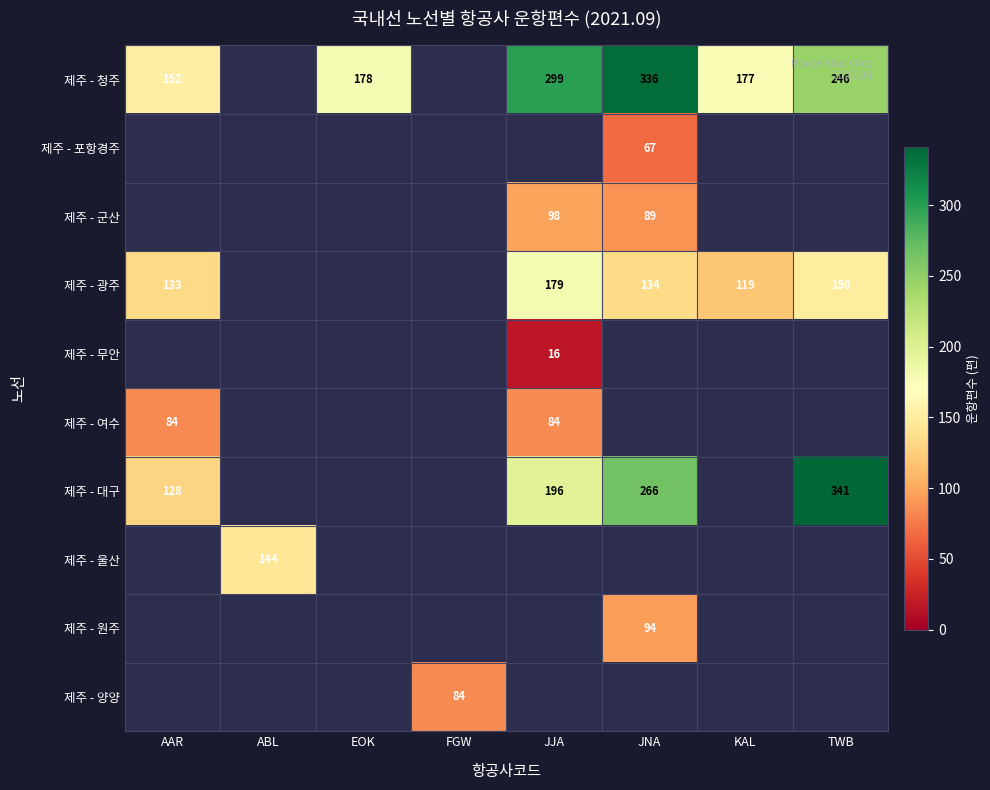

Is it true that 제주 - 군산 equals 89 at JNA?

True